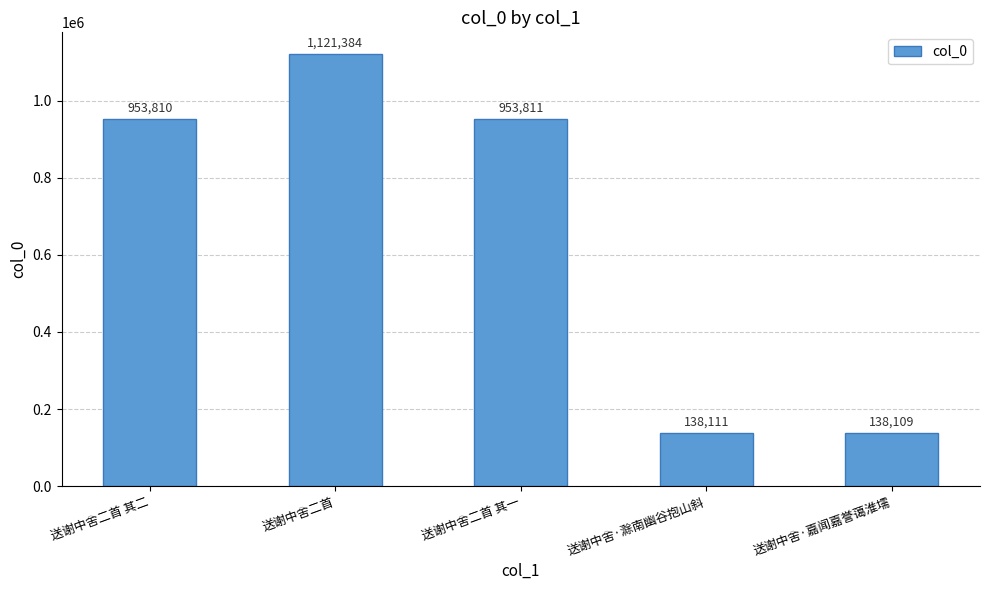

How many data points are less than 953810?

2